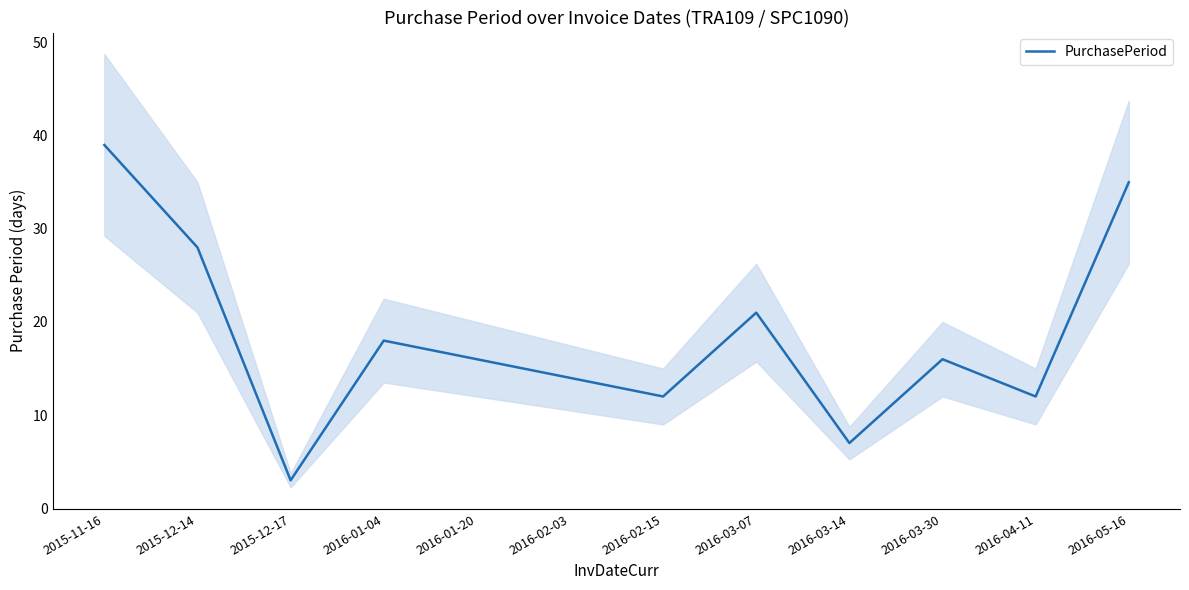

What position from the left is 2016-03-30?

10